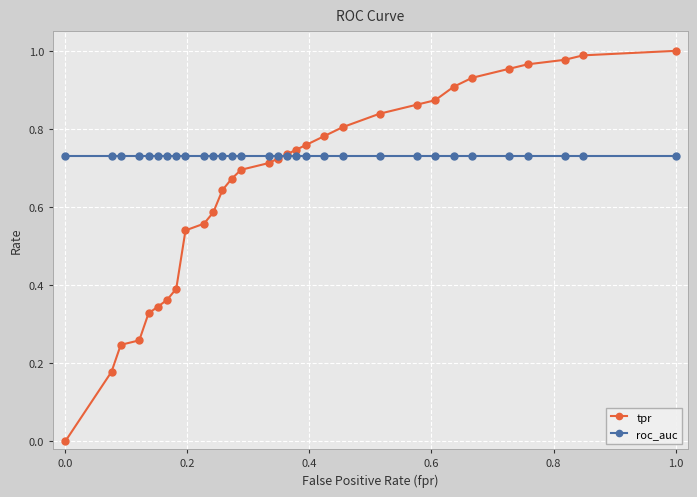

True or false: roc_auc and tpr cross at least once.

True